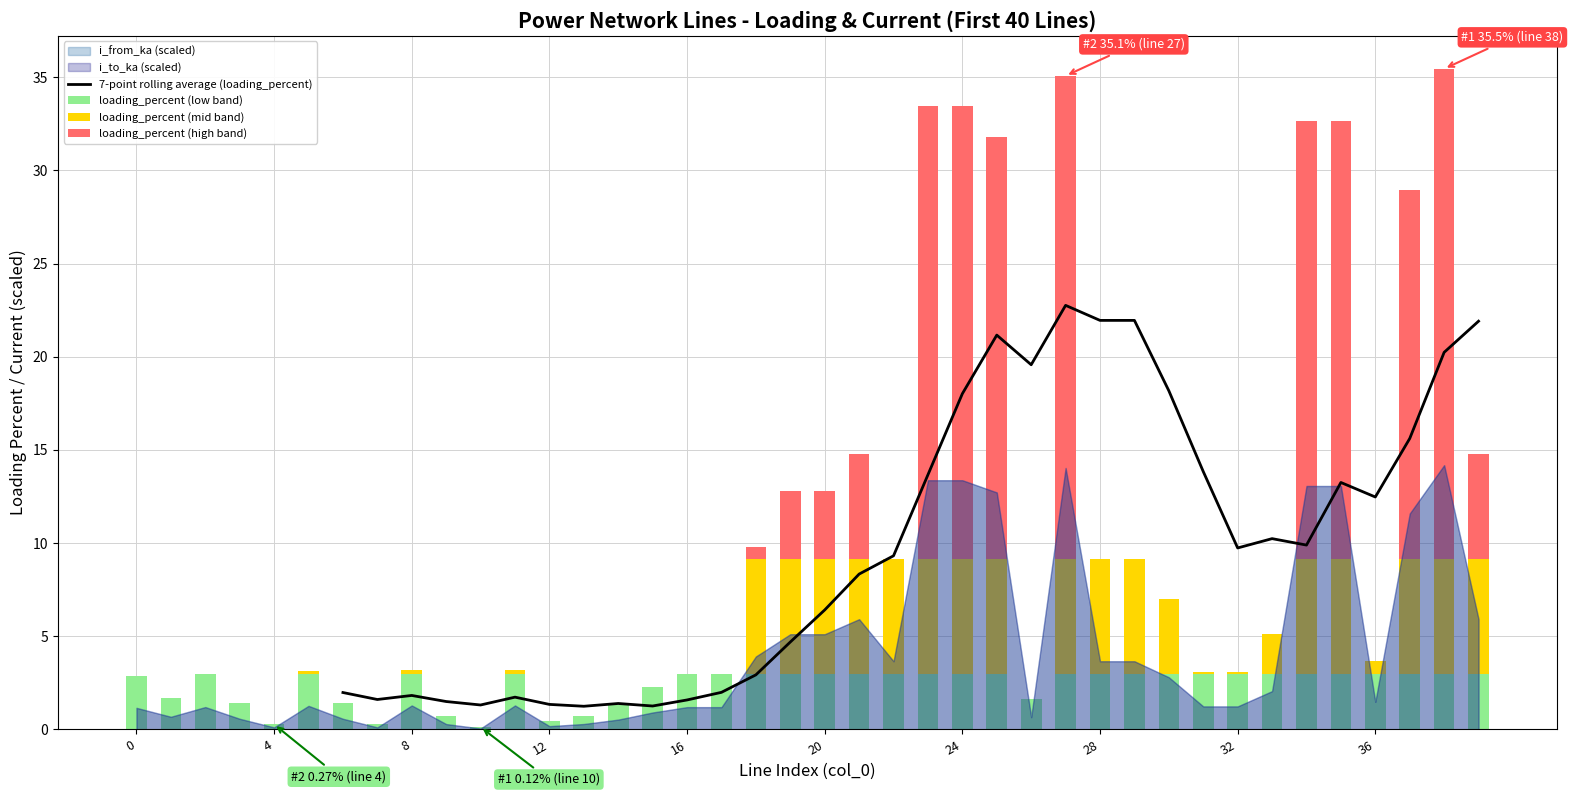

What is the highest value of the 7-point rolling average (loading_percent) series?

22.8